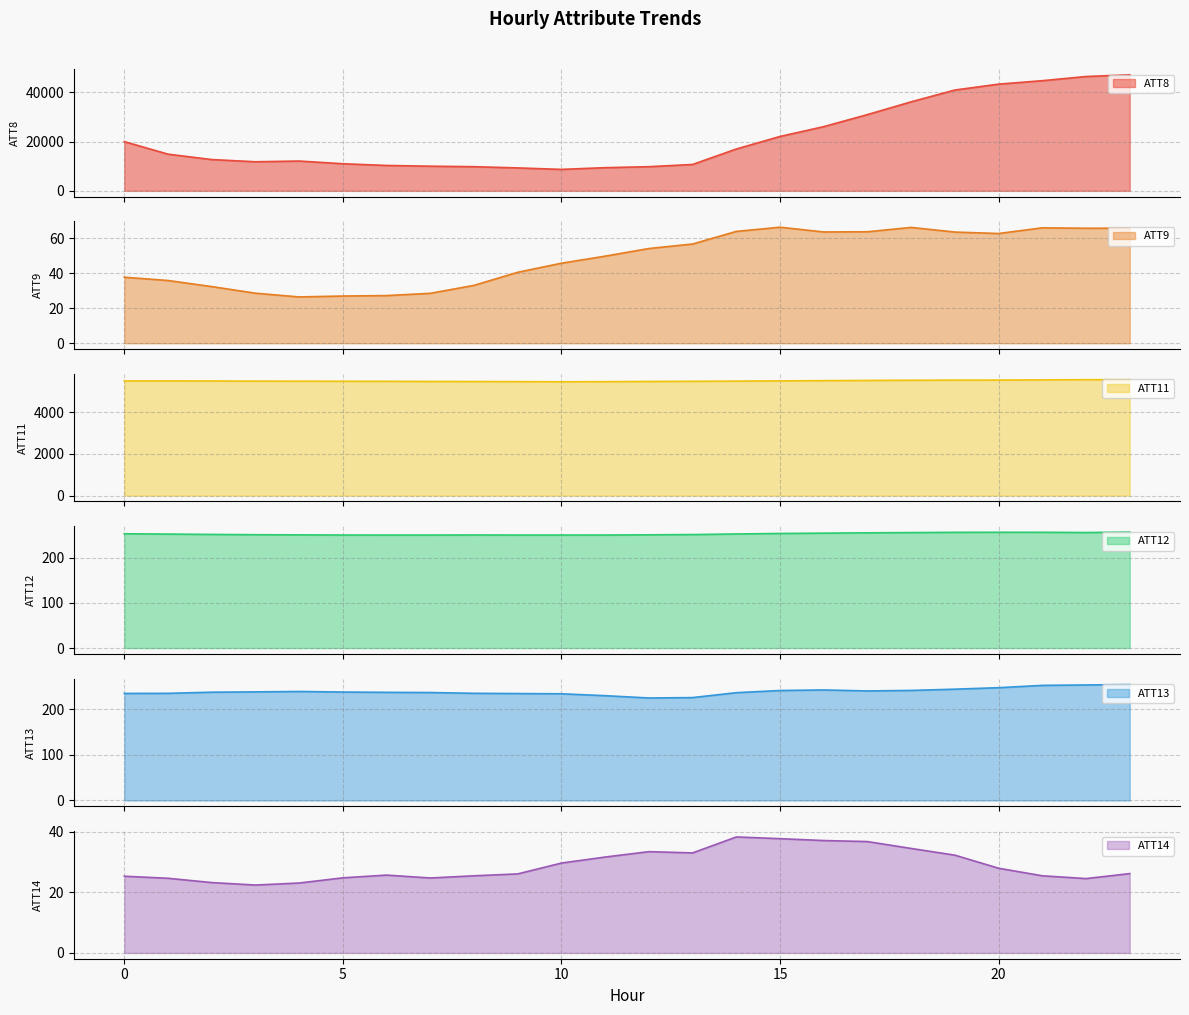

Which series changed the most between 14 and 22?

ATT8